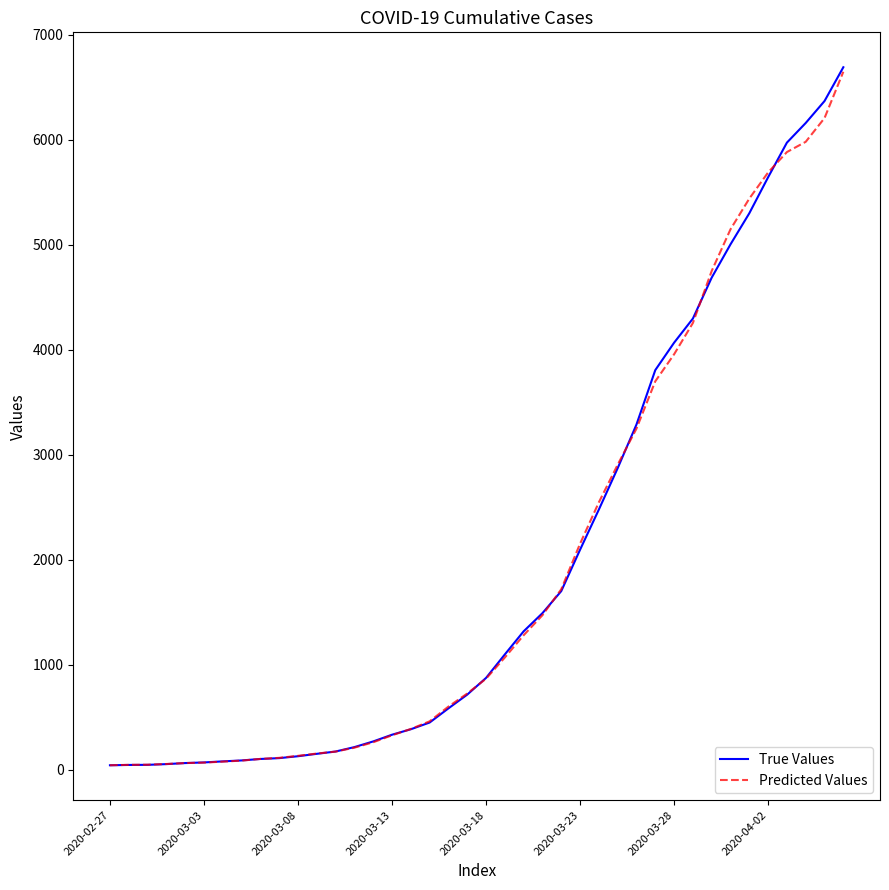

Which series has the widest spread of values?

True Values